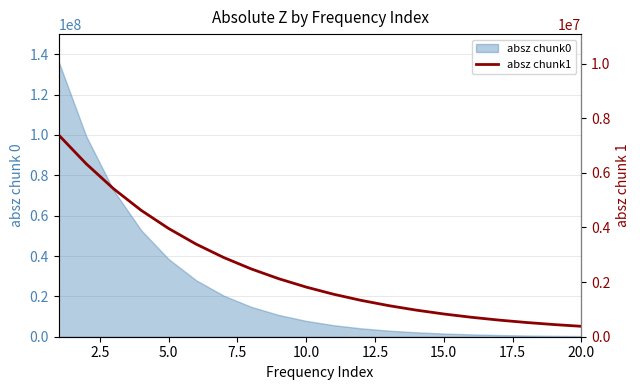

Count the number of values greater than 1816920.

9